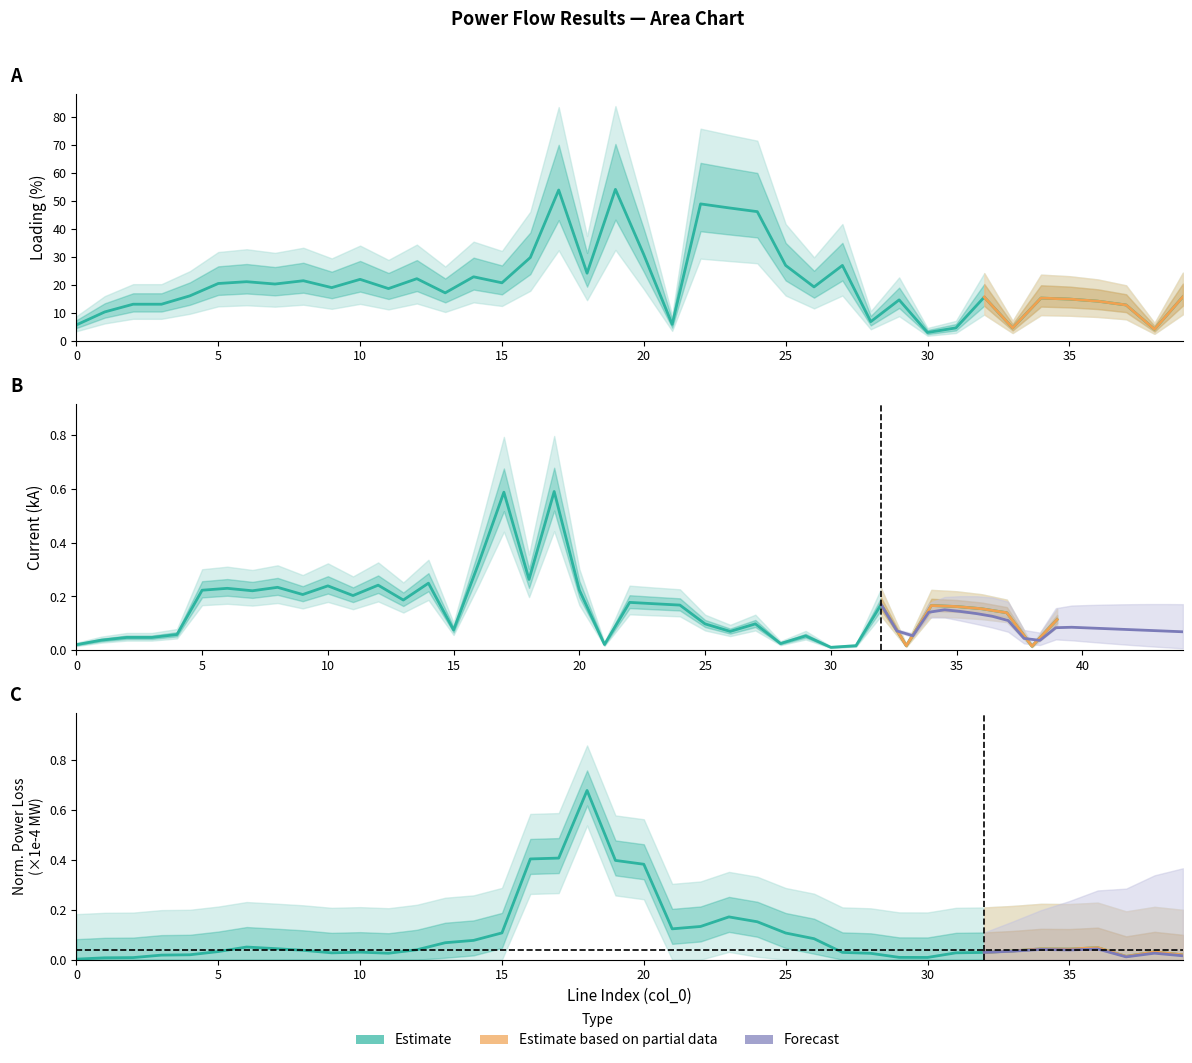

True or false: loading_percent and i_from_ka cross at least once.

False